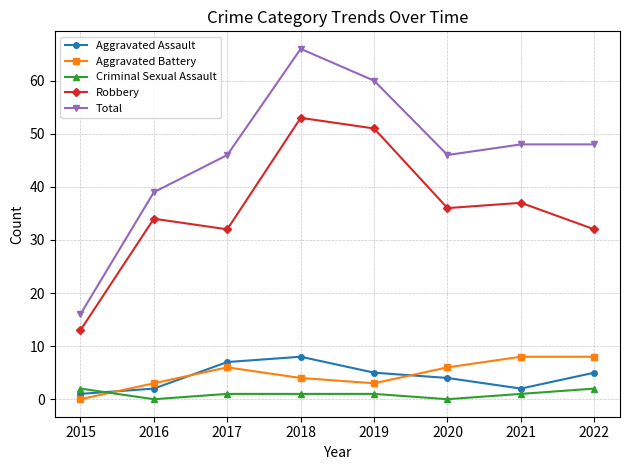

How many interior local valleys does the Total series have?

1